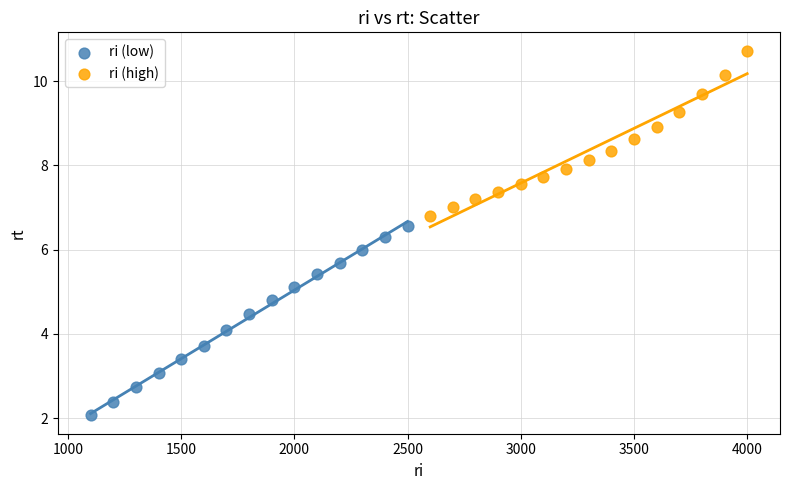

Which series has the widest spread of Y values?

ri (low)